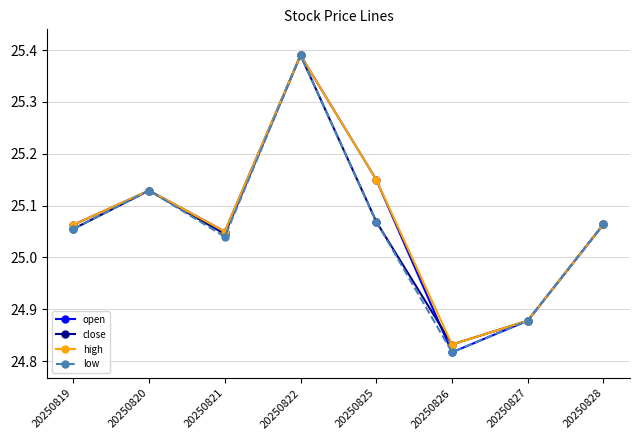

Which category has the highest value across all series?

20250822